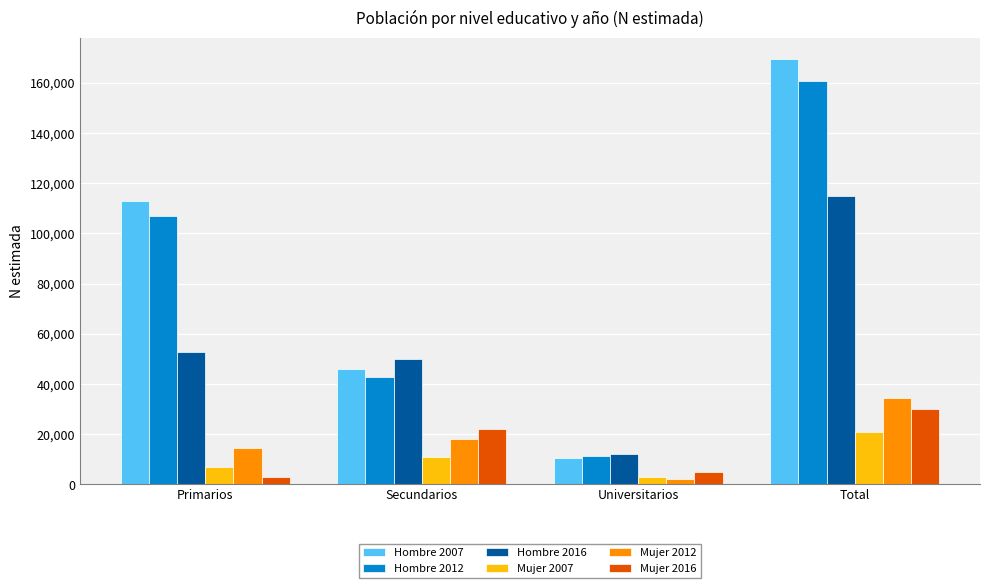

Reading left to right, extract all data points from this chart.

Hombre 2007: 113004	45858	10636	169499
Hombre 2012: 106973	42652	11151	160776
Hombre 2016: 52937	50038	12007	114982
Mujer 2007: 6958	11083	3011	21051
Mujer 2012: 14493	17994	1988	34474
Mujer 2016: 3057	22118	4901	30075